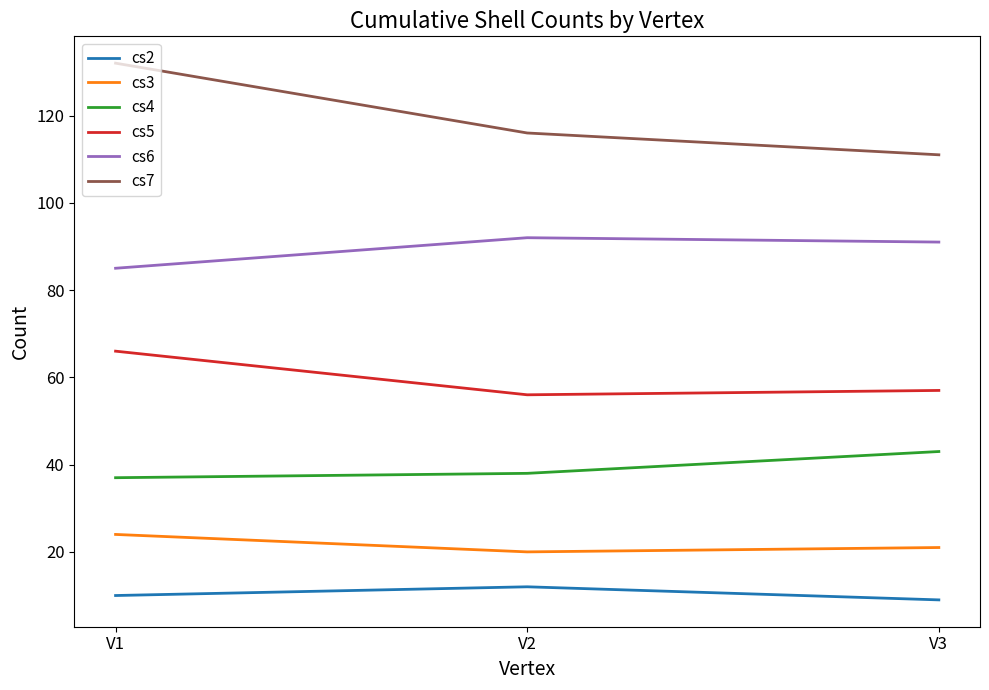

What is the maximum value for cs5?

66